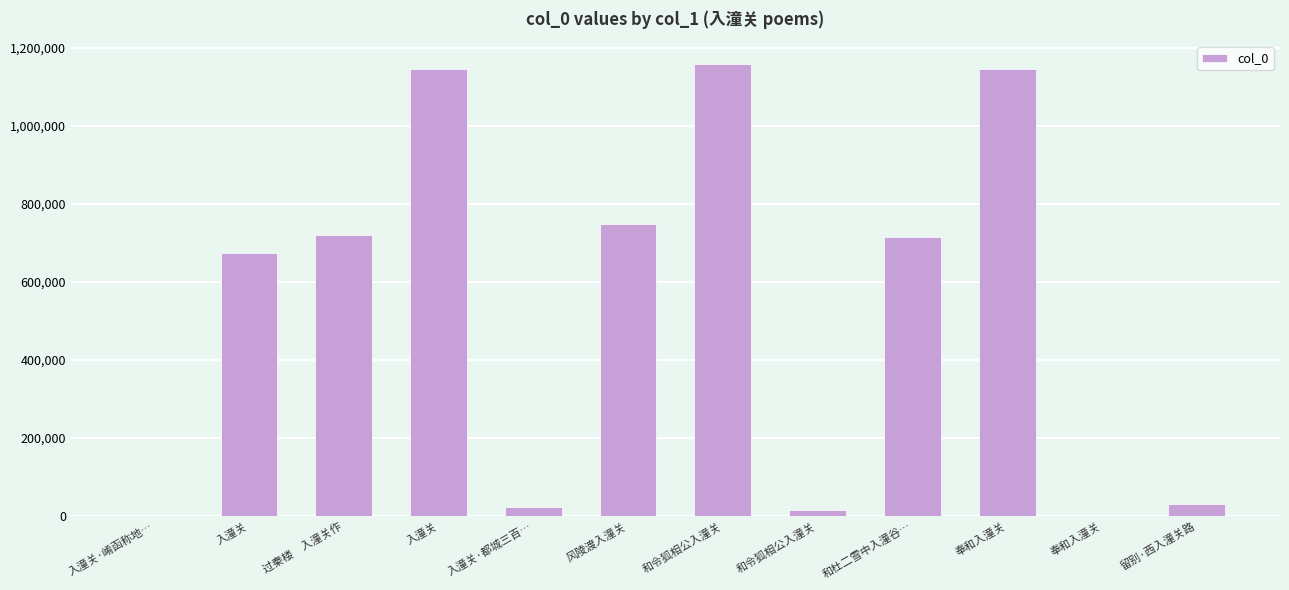

Which has a higher value, 入潼关 or 奉和入潼关?

奉和入潼关